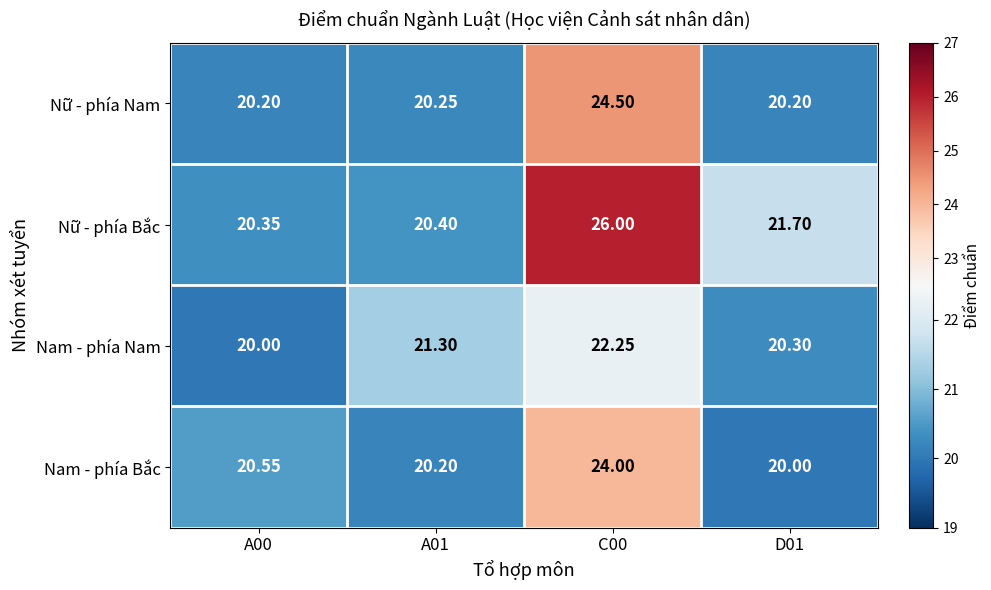

Which series has the widest spread of values?

Nữ - phía Bắc